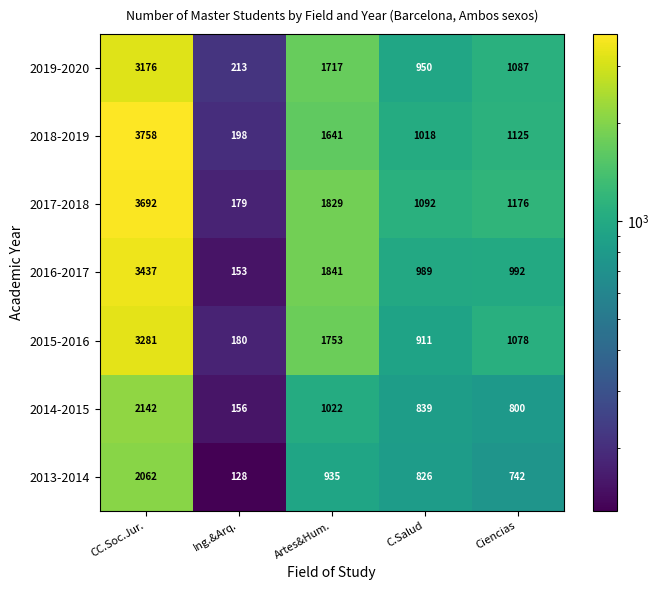

True or false: 2019-2020 has a value of 213 at Ing.&Arq..

True